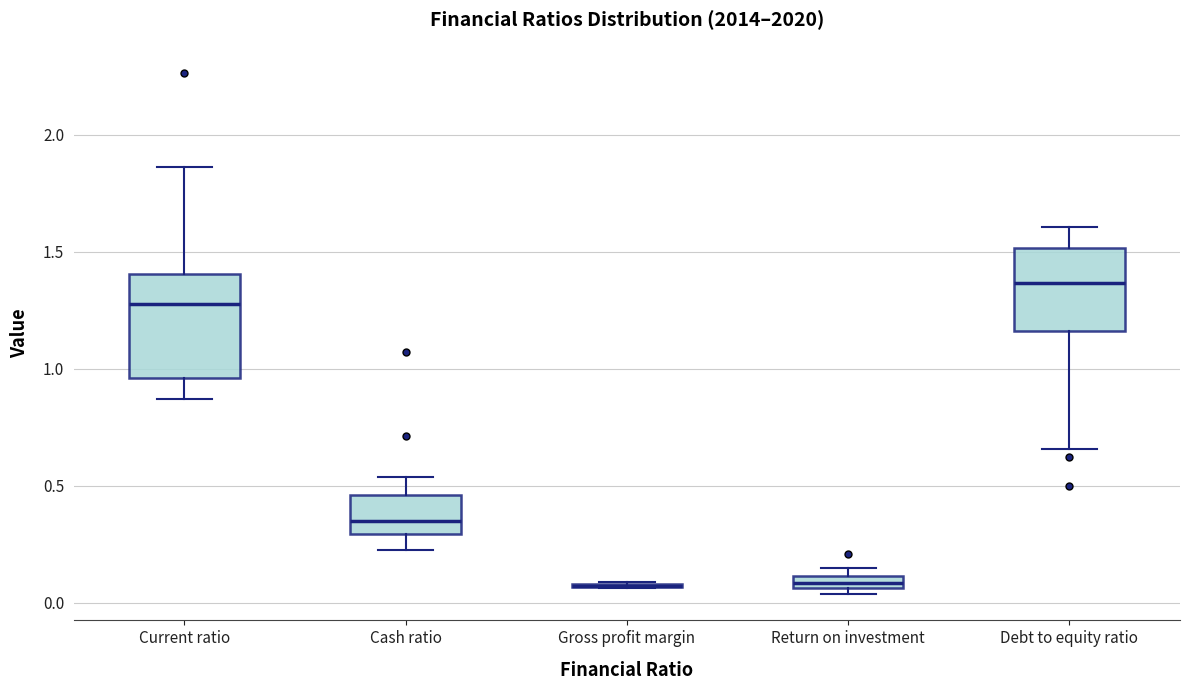

Where does the lower whisker of the box for Current ratio end on the y-axis? The values are not printed on the chart, so give them approximately, as read against the axis.

0.85